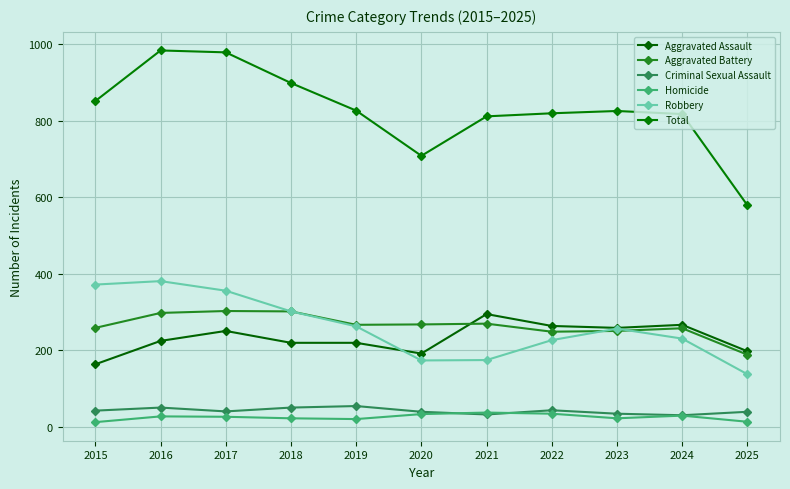

What is the sum of the Aggravated Battery values at 2020 and 2023?

519